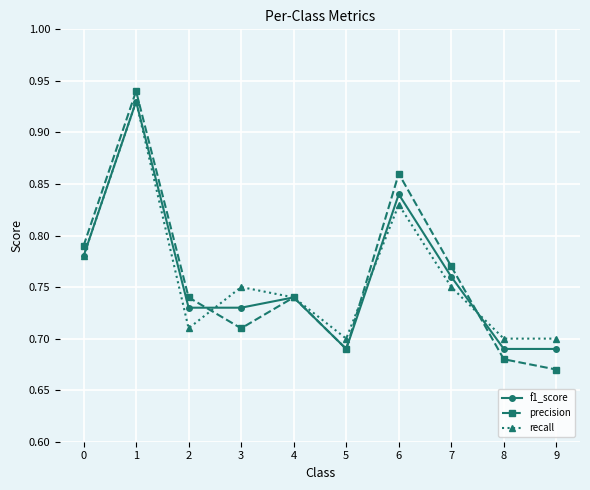

At which label does precision reach its peak?

1